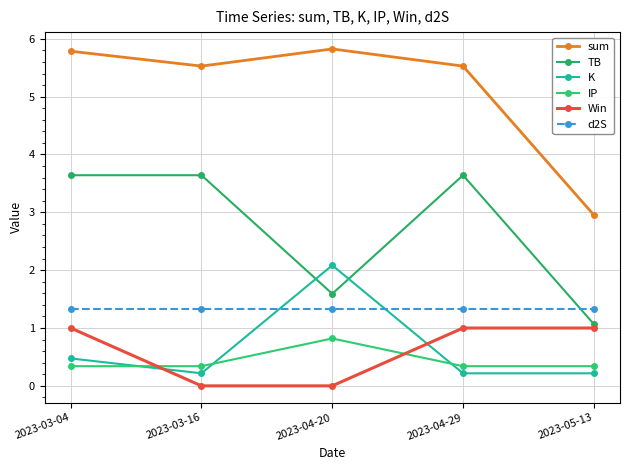

The Win series shows 1.0 at 2023-05-13. True or false?

True